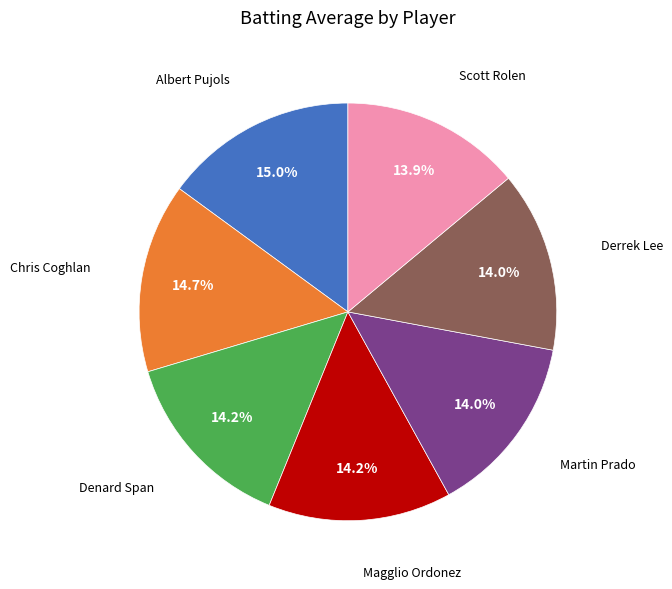

Does any single category account for the majority?

No